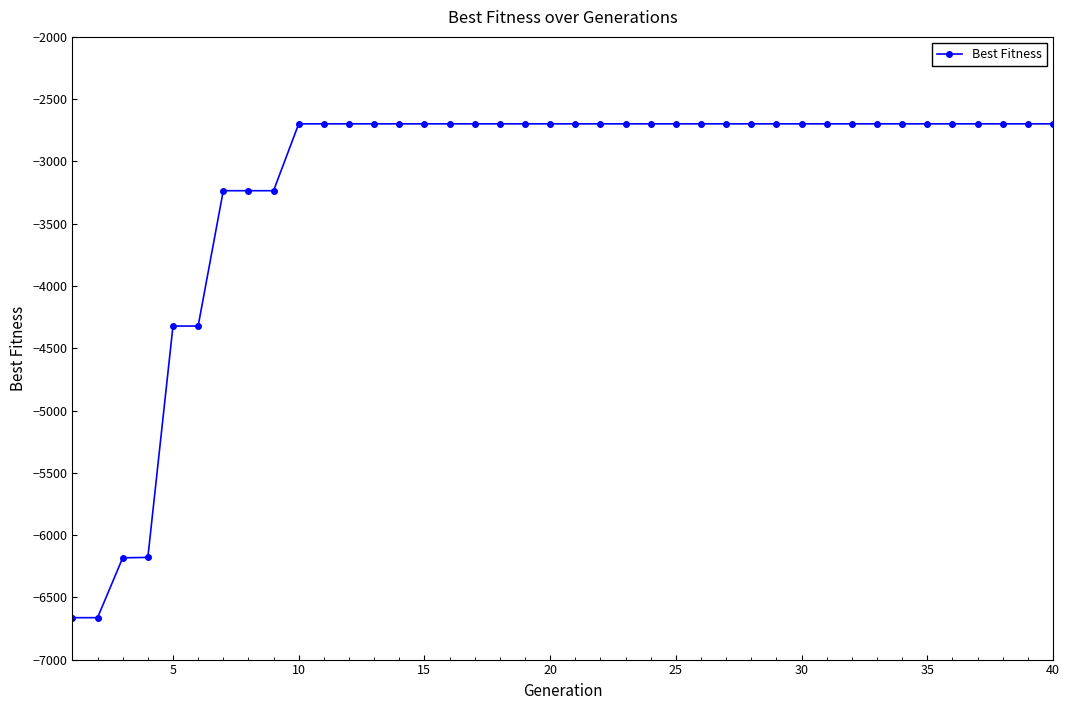

What is the maximum value shown in the chart?

-2698.2